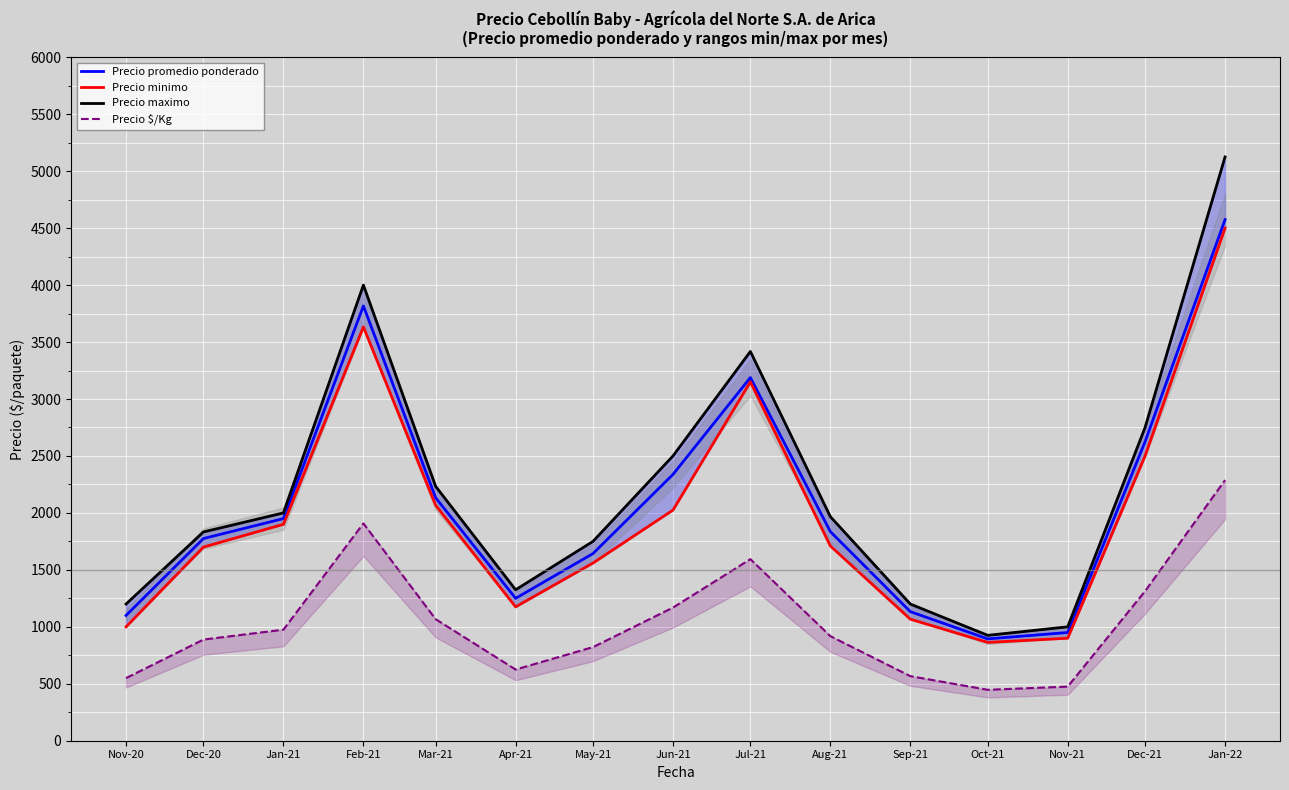

At which label does Precio minimo reach its peak?

Jan-22